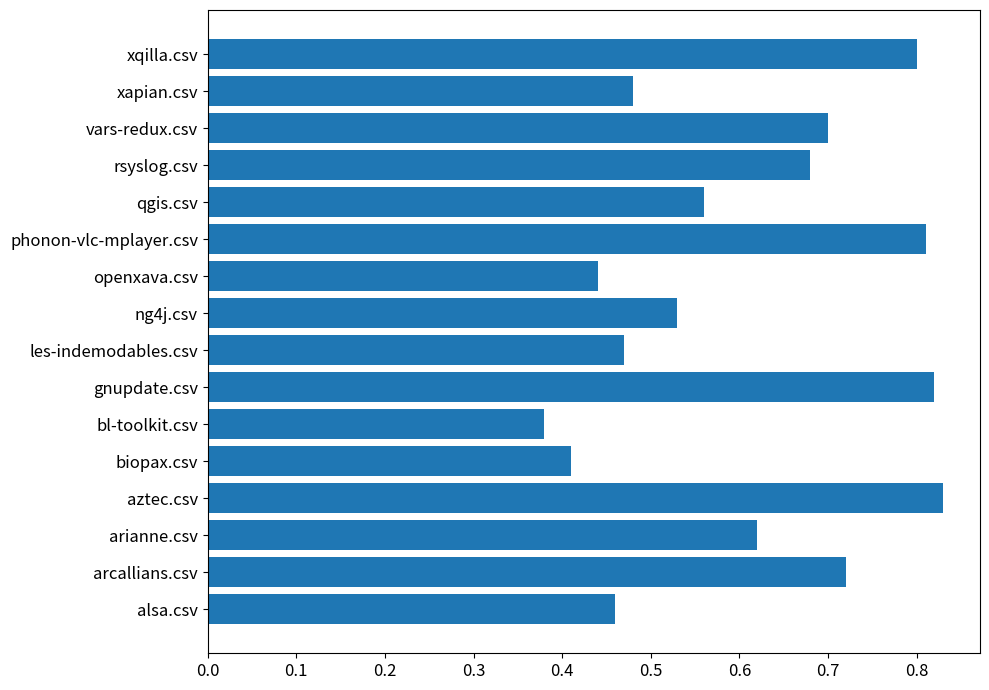

The chart shows a value of 0.3 at openxava.csv. True or false?

False